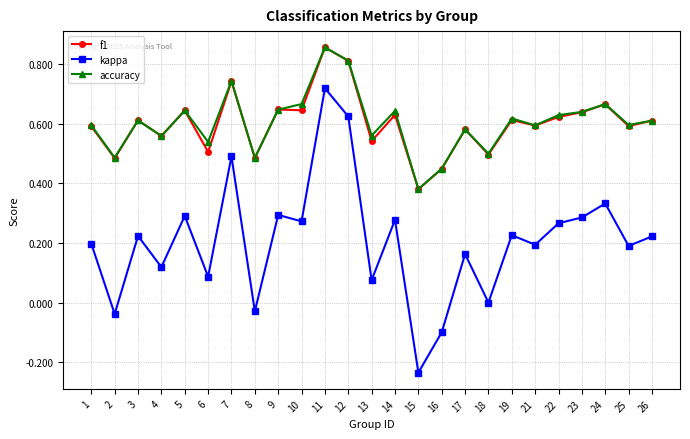

Is the value of kappa at 21 greater than the value of f1 at 22?

No